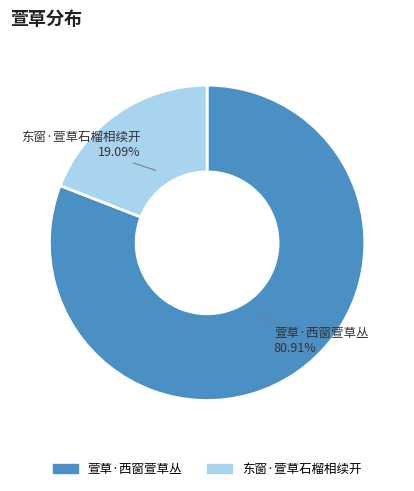

The 萱草·西窗萱草丛 slice represents 81% of the pie. True or false?

True